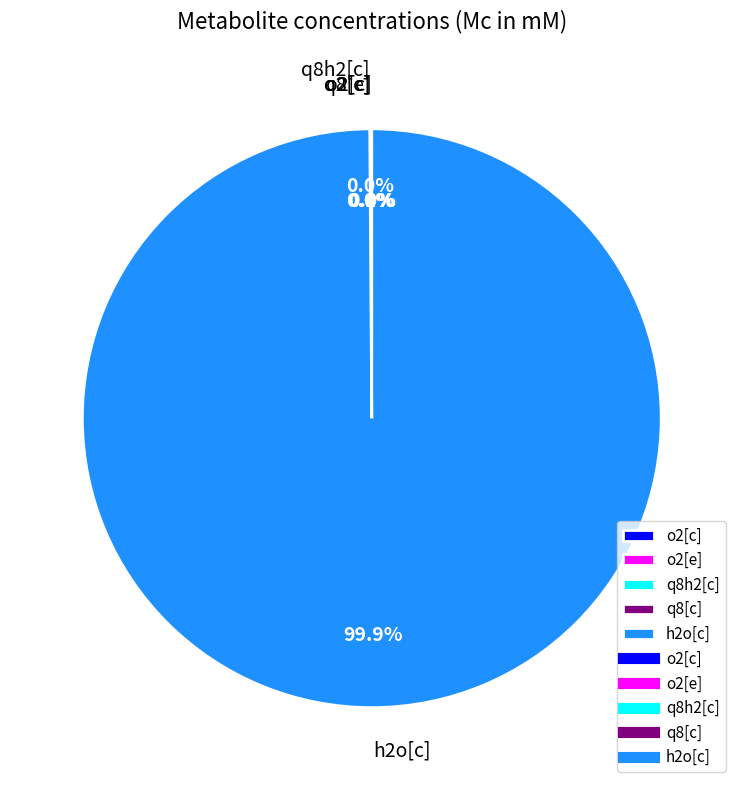

Which slice is the largest?

h2o[c]